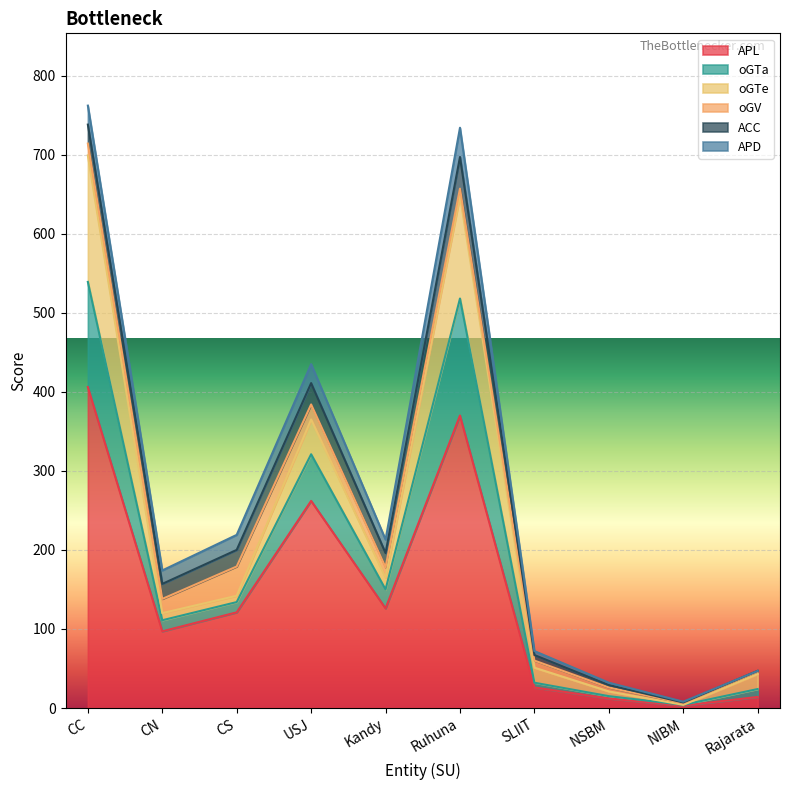

How many lines are shown in the chart?

6